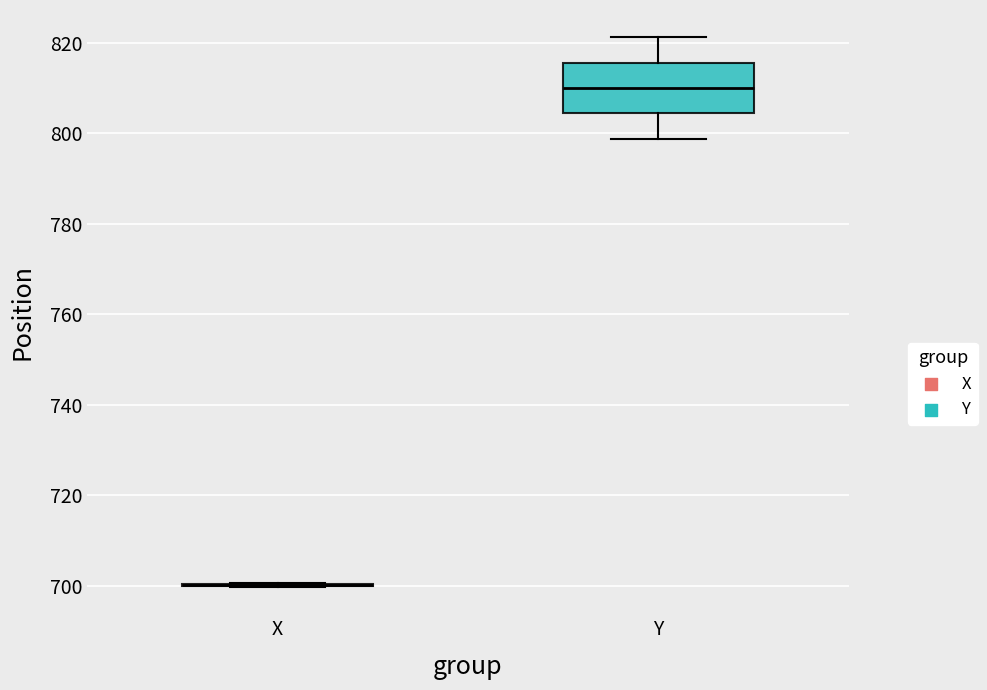

Where does the lower whisker of the box for Y end on the y-axis? The values are not printed on the chart, so give them approximately, as read against the axis.

798